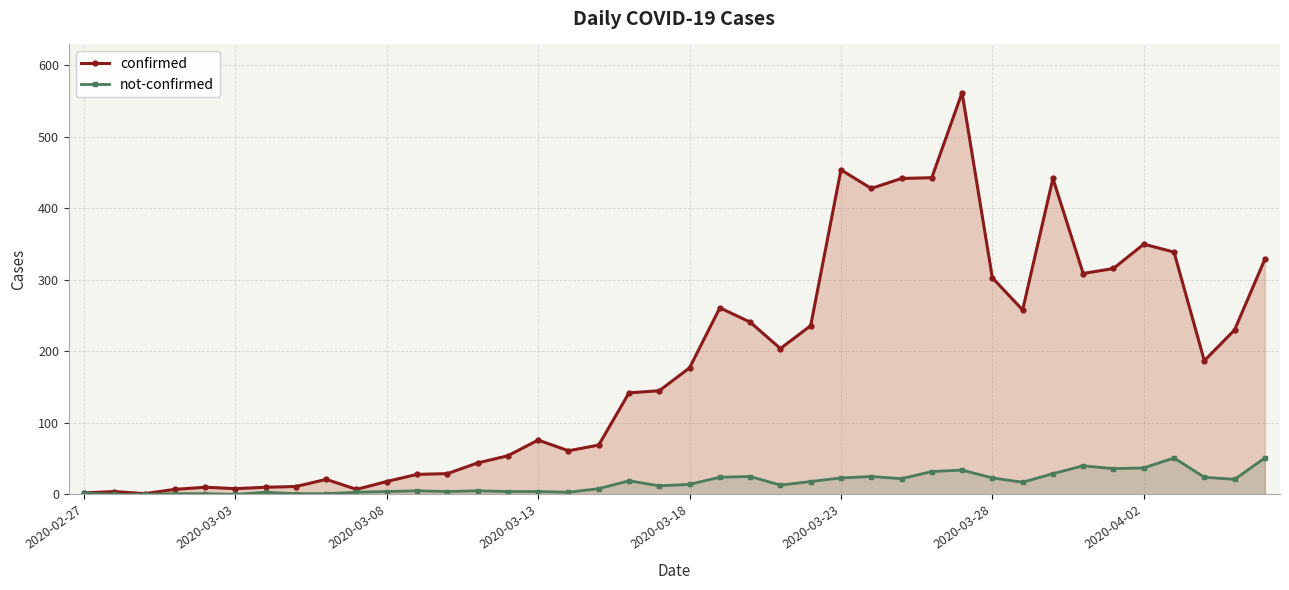

What is the difference between the maximum and minimum values in the confirmed series?

561